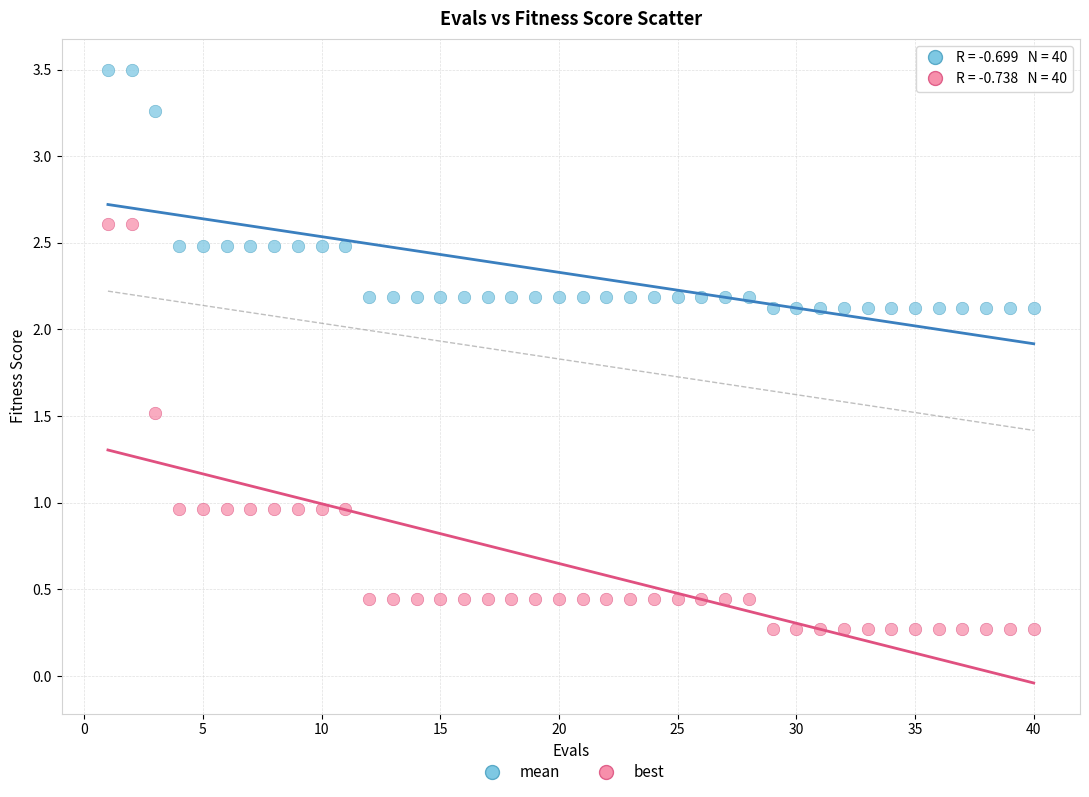

Which series contains the highest Y value?

mean